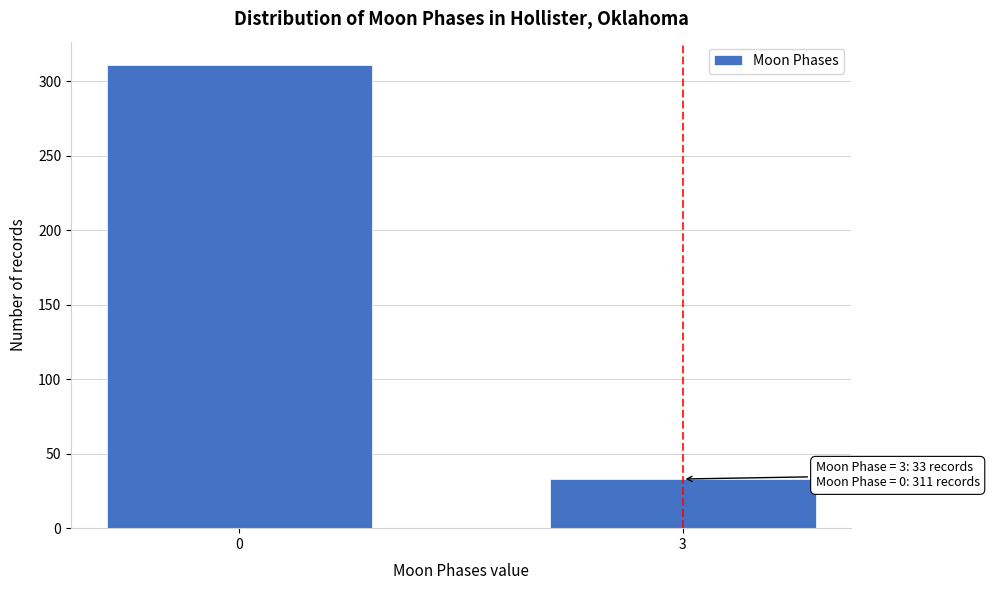

Reading left to right, transcribe all the data shown in this chart.

0=311	3=33